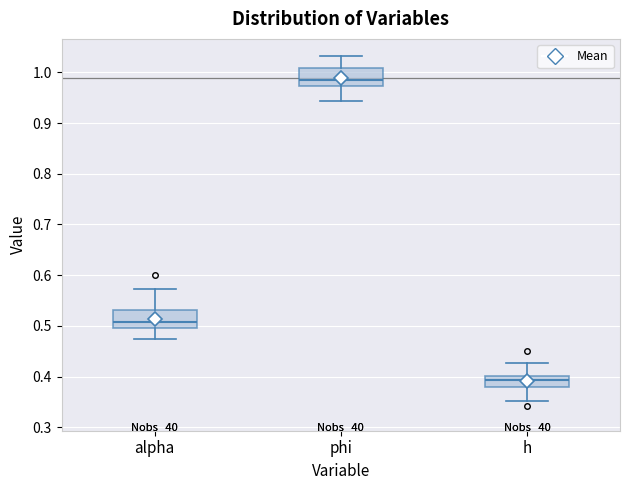

Which box's median line is the lowest?

h